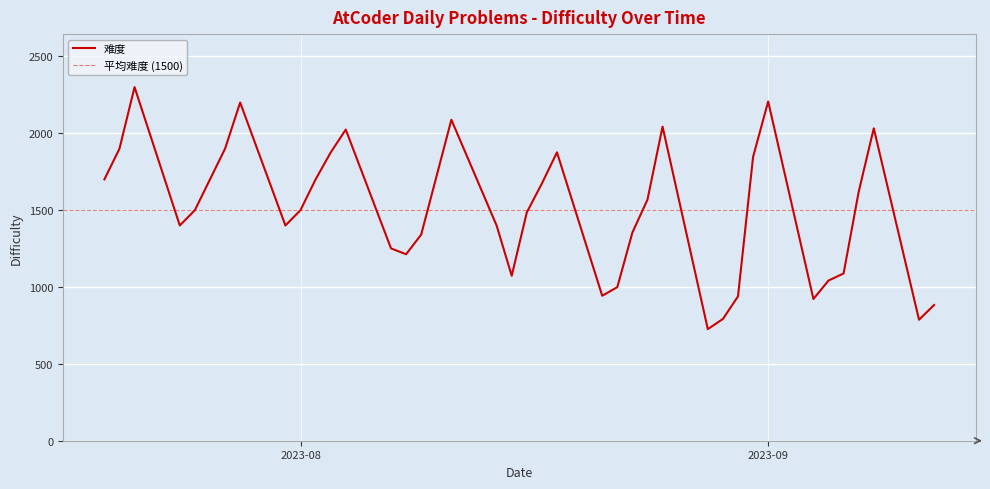

Read the value at 2023-08-15, to the nearest 50.

1050